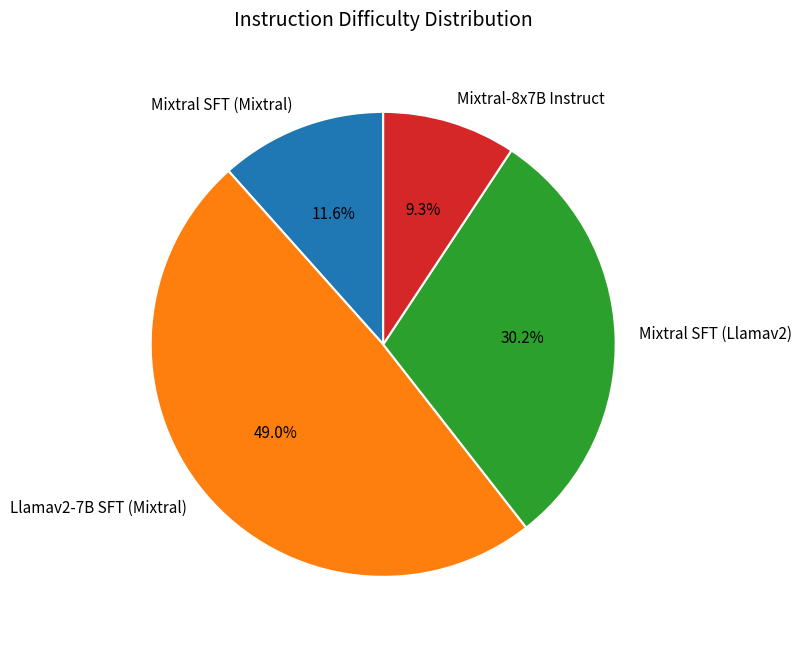

What percentage is the Mixtral SFT (Mixtral) slice, to the nearest percent?

12%